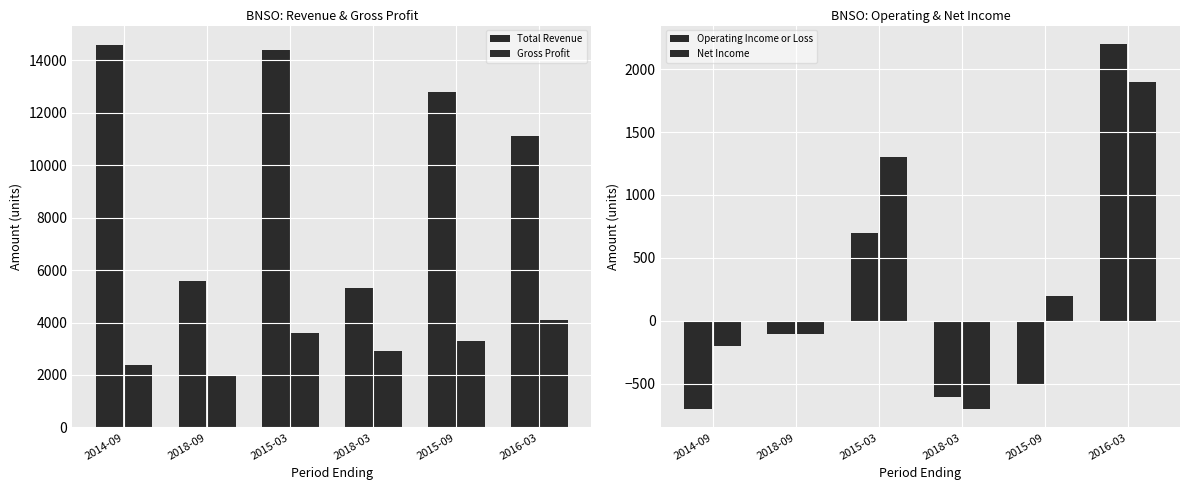

At which category does the chart reach its minimum across all series?

2014-09